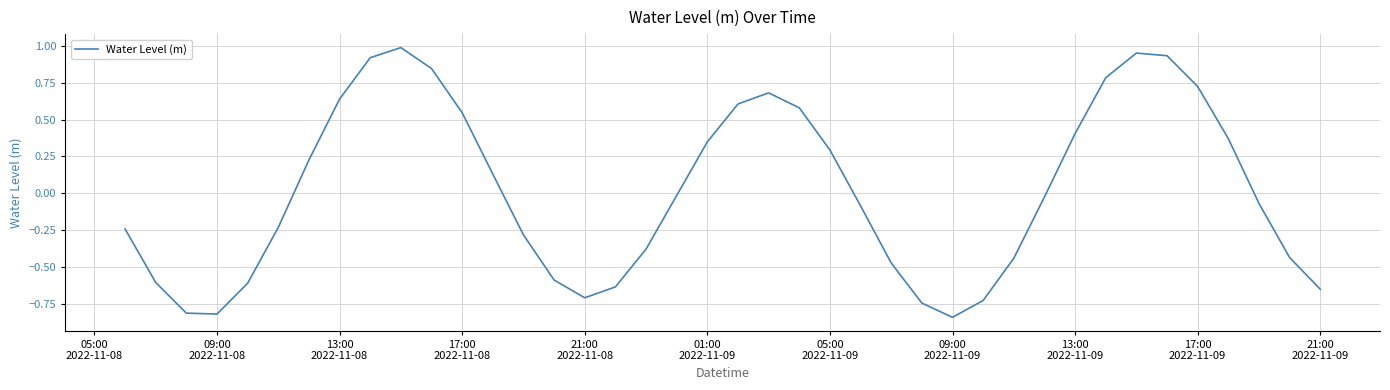

What is the difference between the maximum and minimum values?

1.8